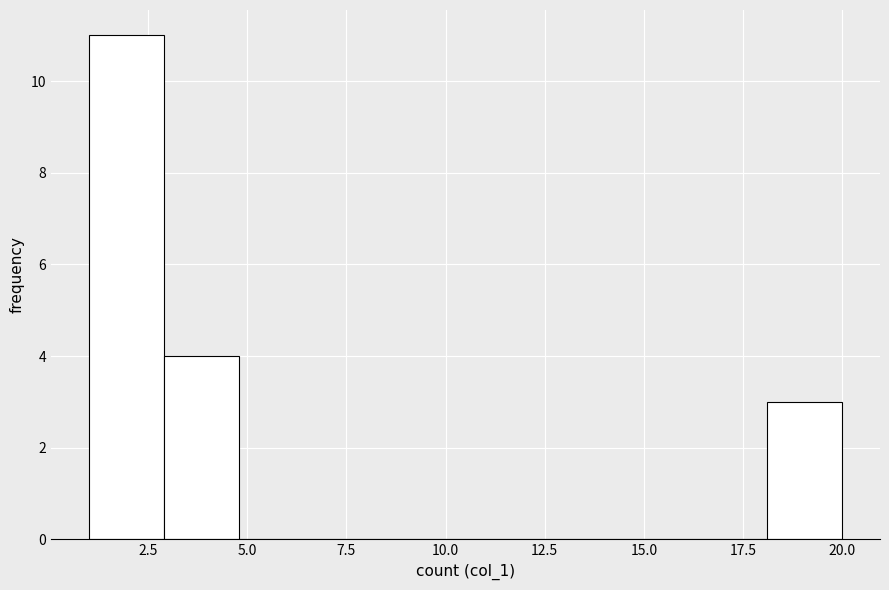

Read against the x-axis, roughly where is the centre of the tallest bar?

2.0